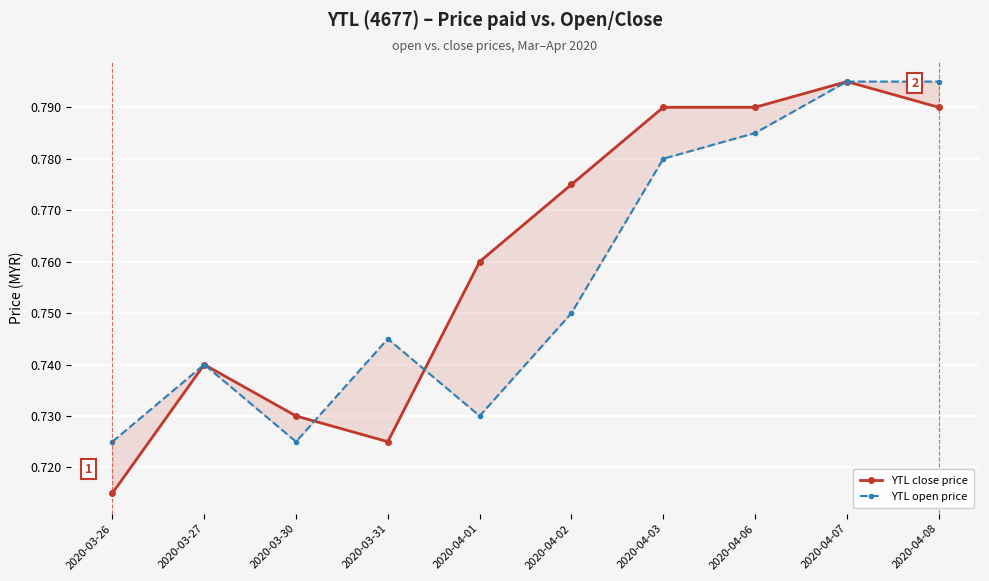

At which category is the sum across all series the highest?

2020-04-07